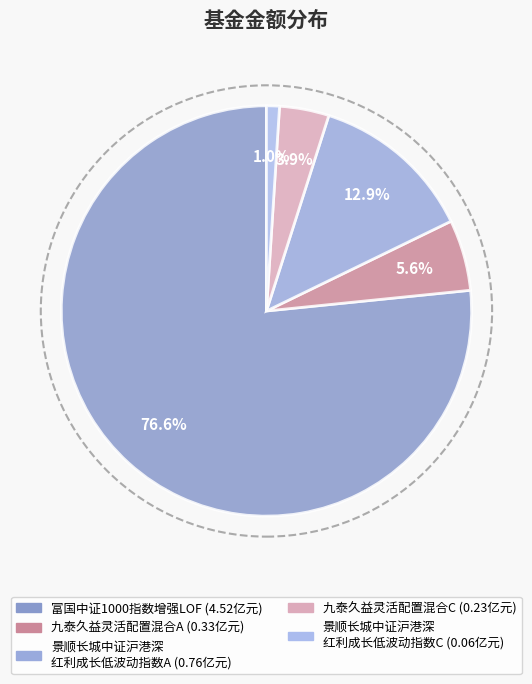

How many segments does this pie chart have?

5